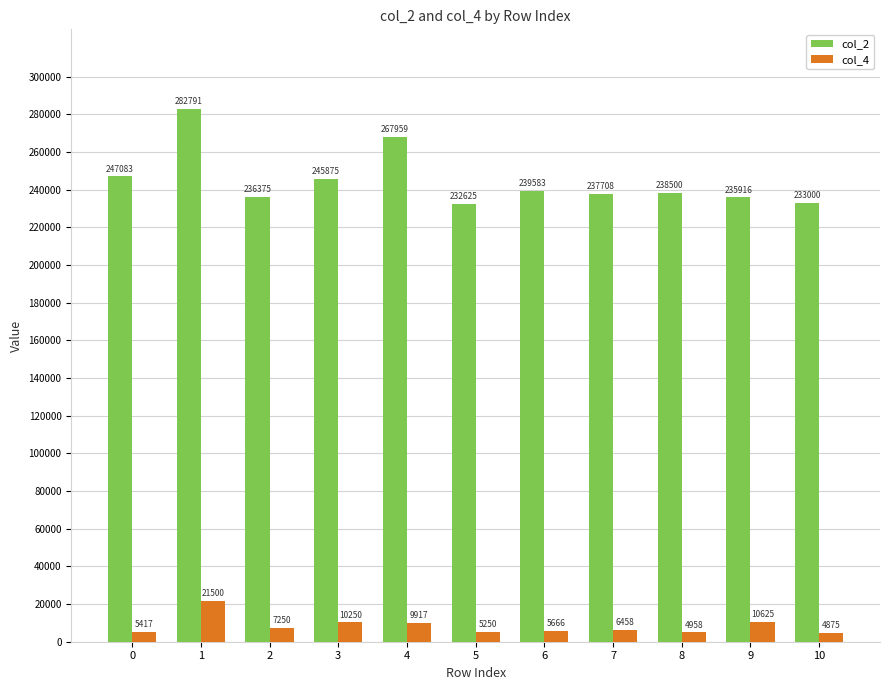

What is the value of the col_2 bar at the 7th from the left?

239583